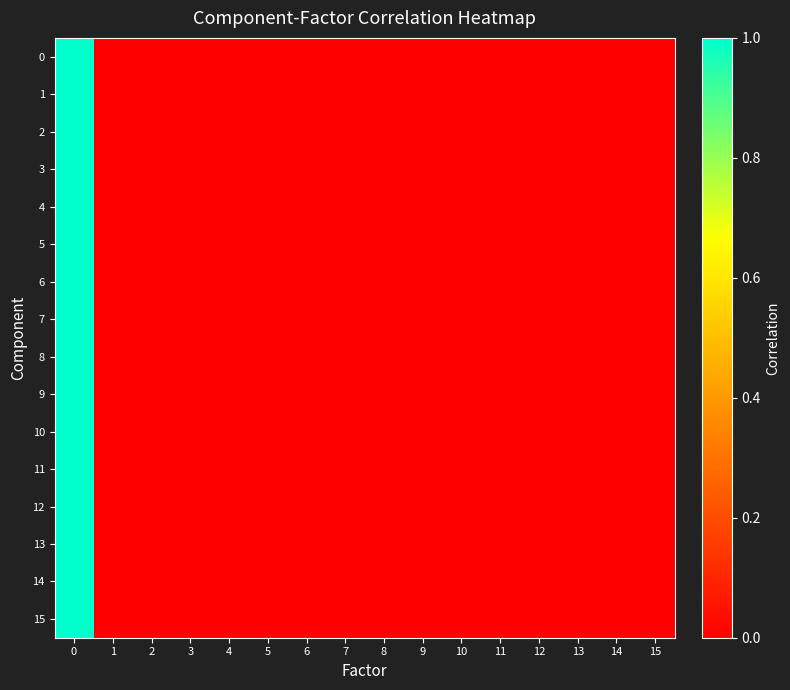

At which category does the chart reach its minimum across all series?

1